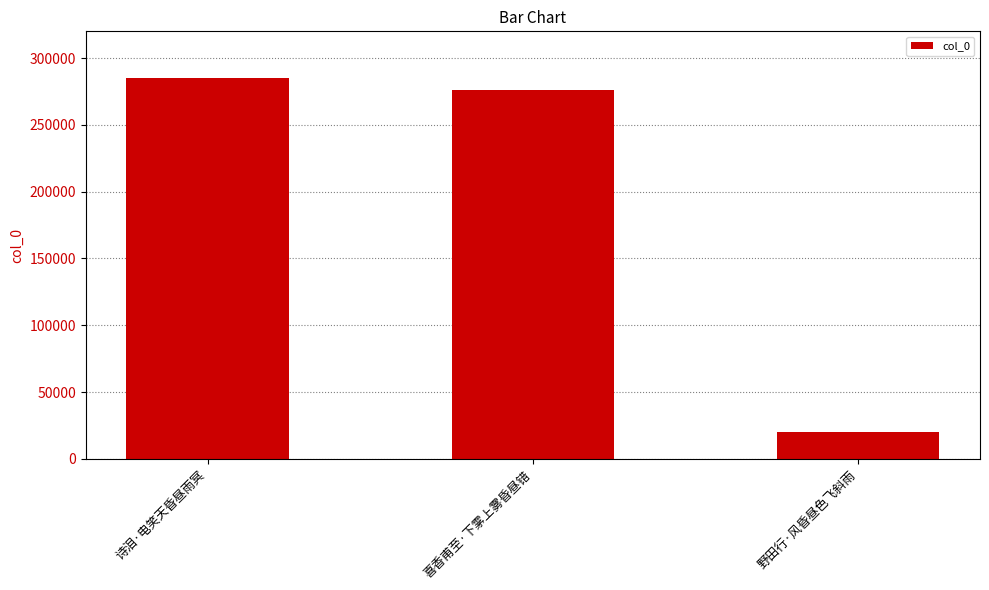

At which label does the data first exceed 276066?

诗泪·电笑天昏昼雨冥